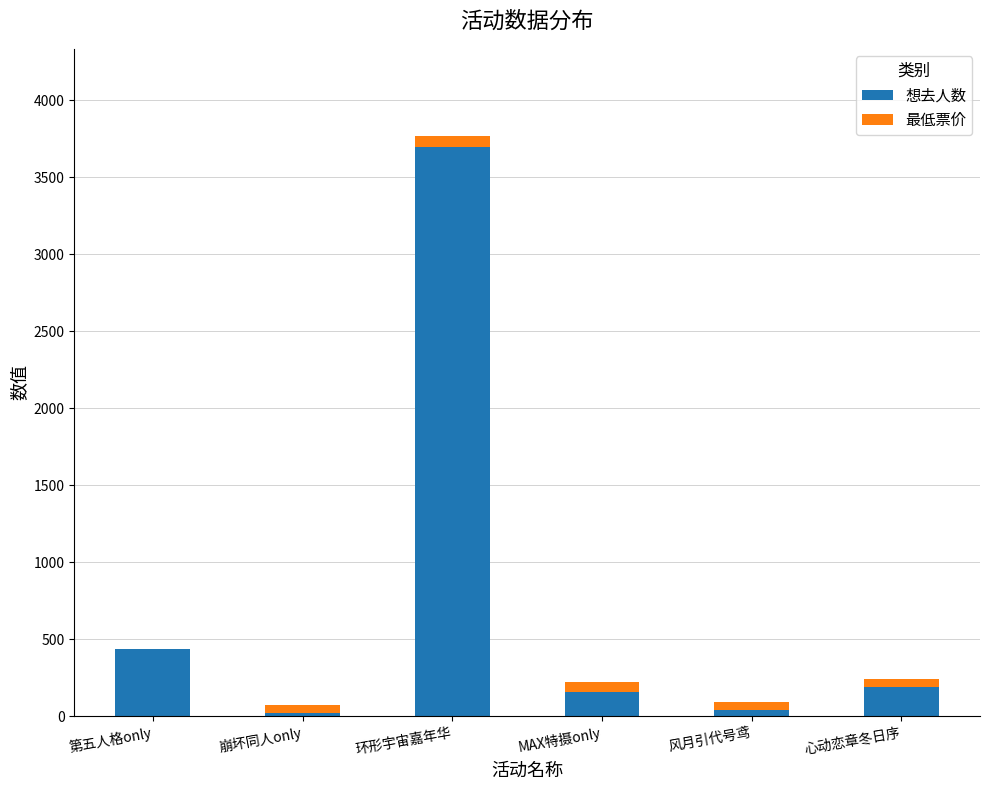

What is the highest value of the 想去人数 series?

3697